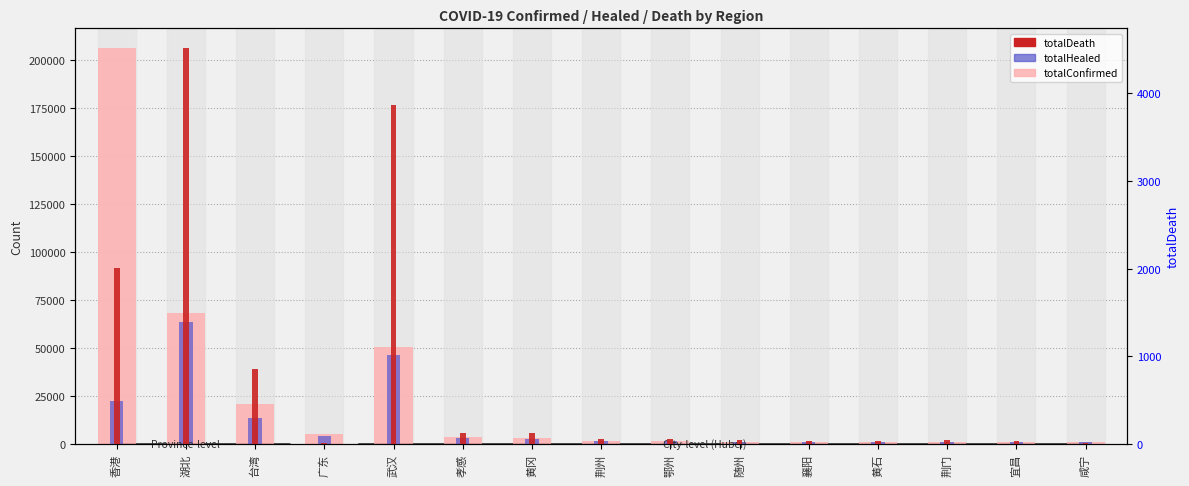

How many data points in totalConfirmed are above 1582?

7